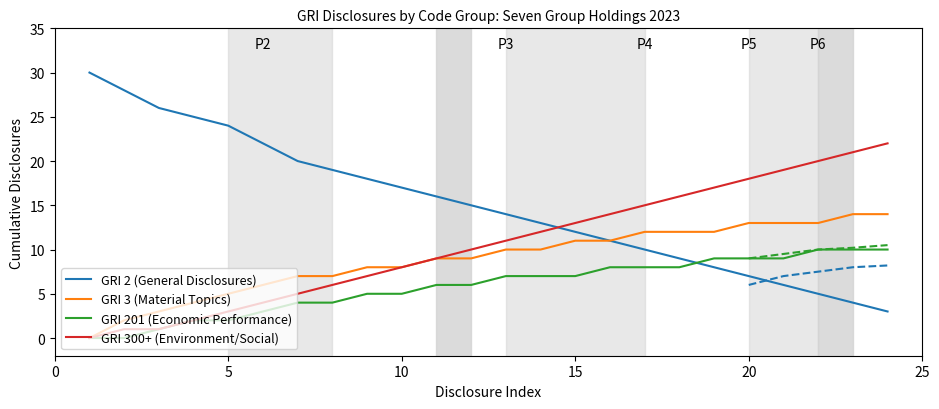

What are all the series names shown in the legend?

GRI 2 (General Disclosures), GRI 3 (Material Topics), GRI 201 (Economic Performance), GRI 300+ (Environment/Social)